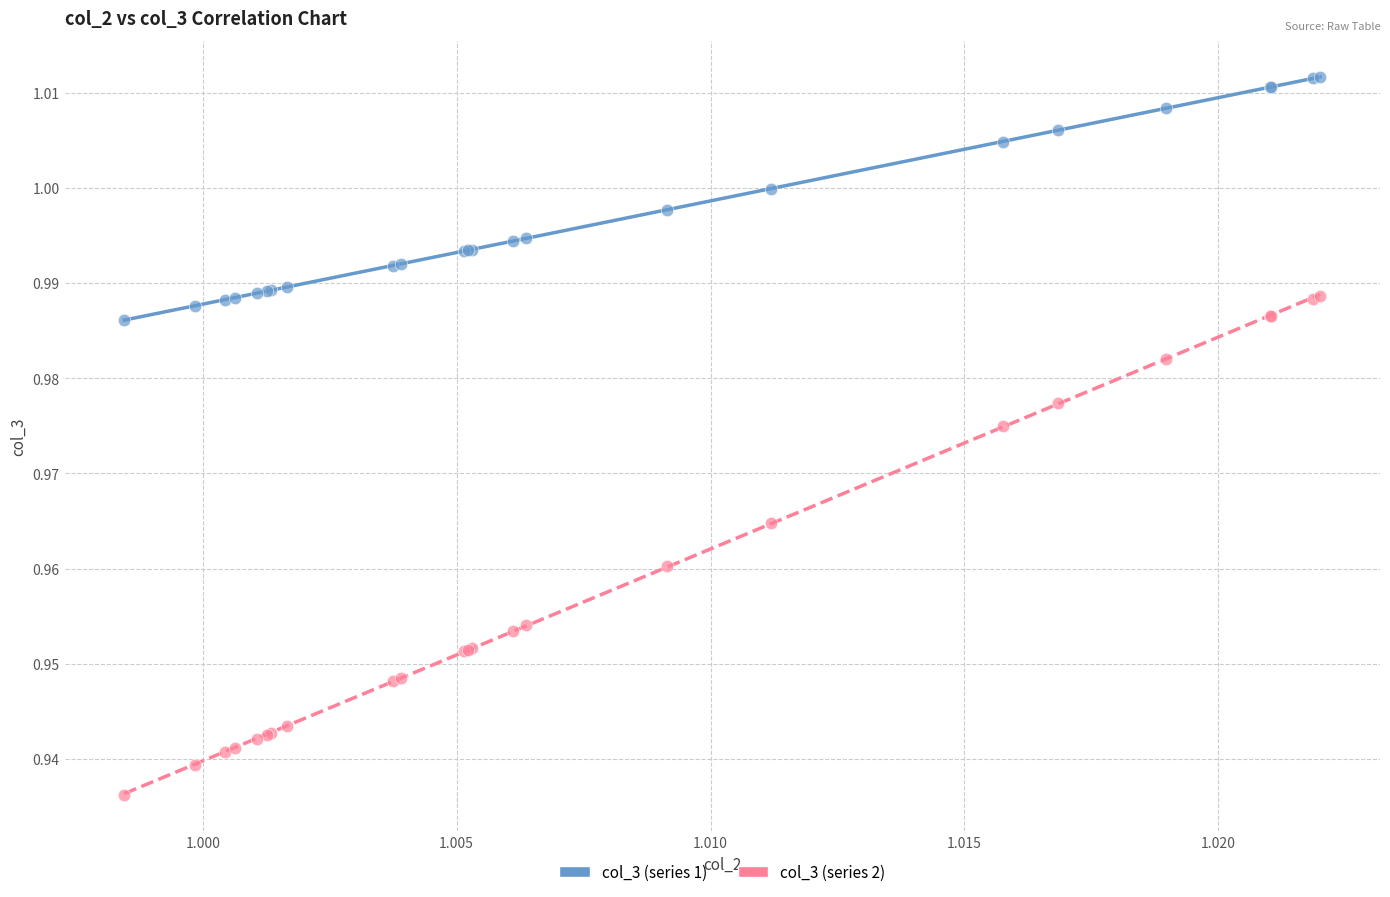

Which series contains the highest Y value?

col_3 (series 1)